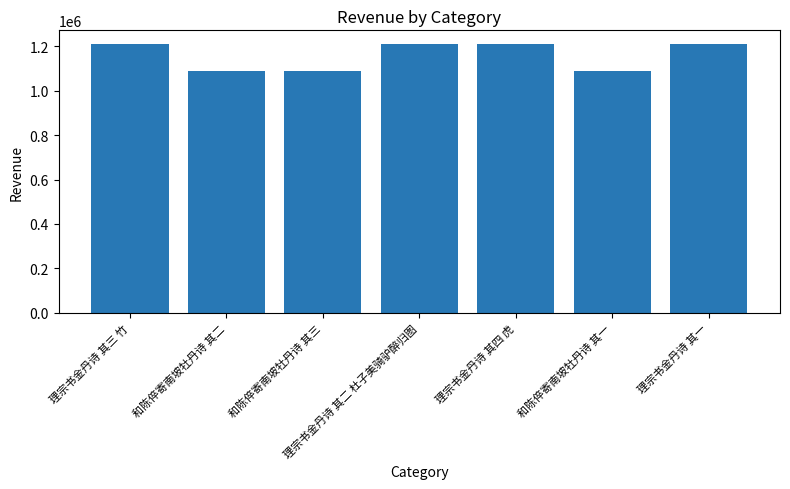

Read the value at 理宗书金丹诗 其三 竹.

1211292